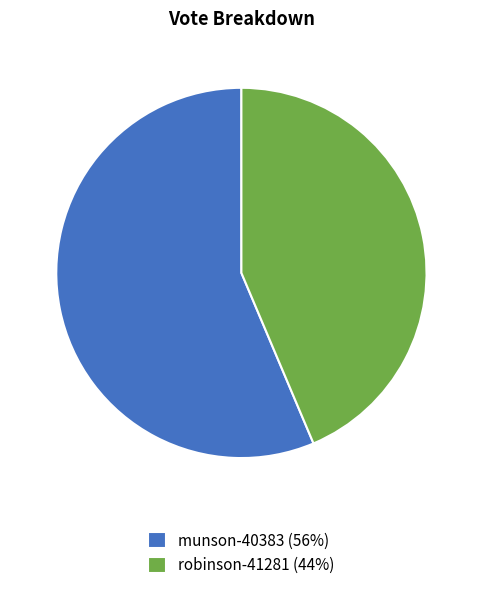

Do munson-40383 (56%) and robinson-41281 (44%) together represent more than half of the pie?

Yes